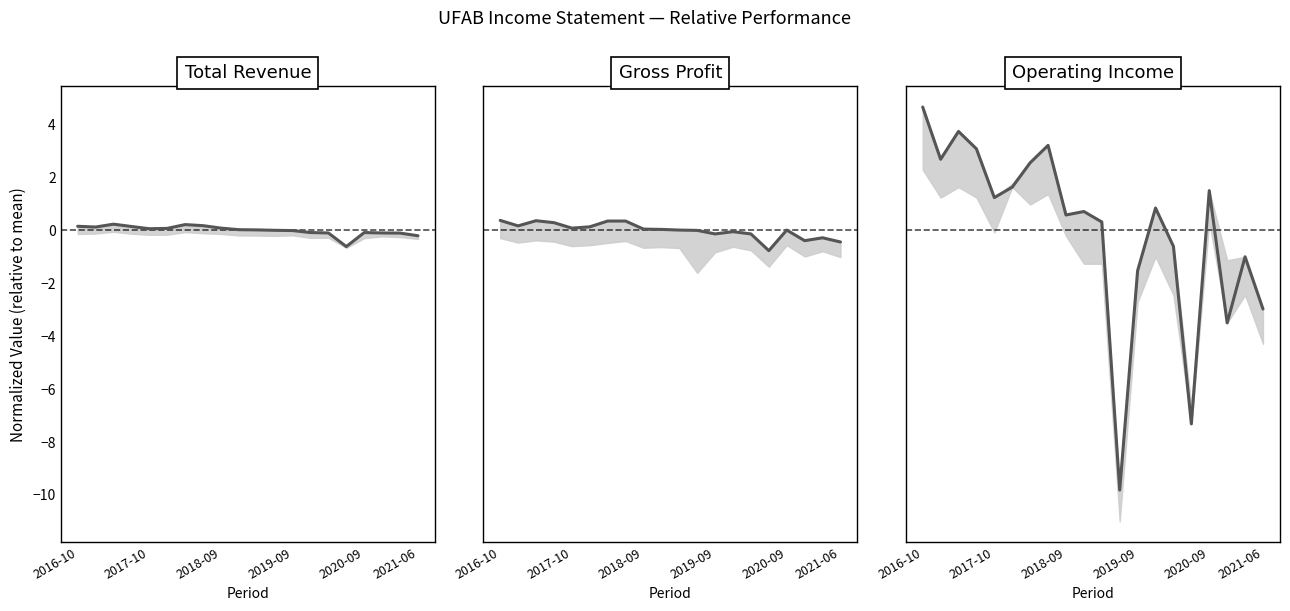

What is the difference between the maximum and minimum values in the Gross Profit series?

1.1